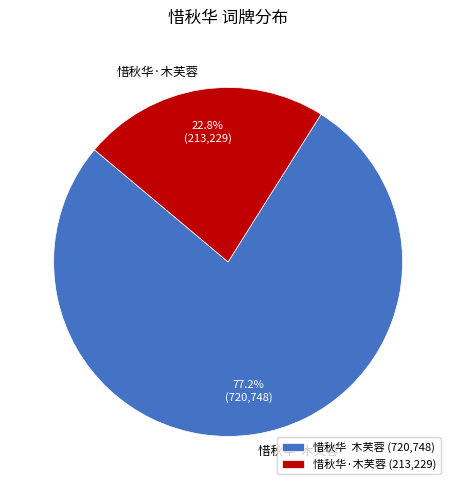

The 惜秋华·木芙蓉 slice represents 23% of the pie. True or false?

True